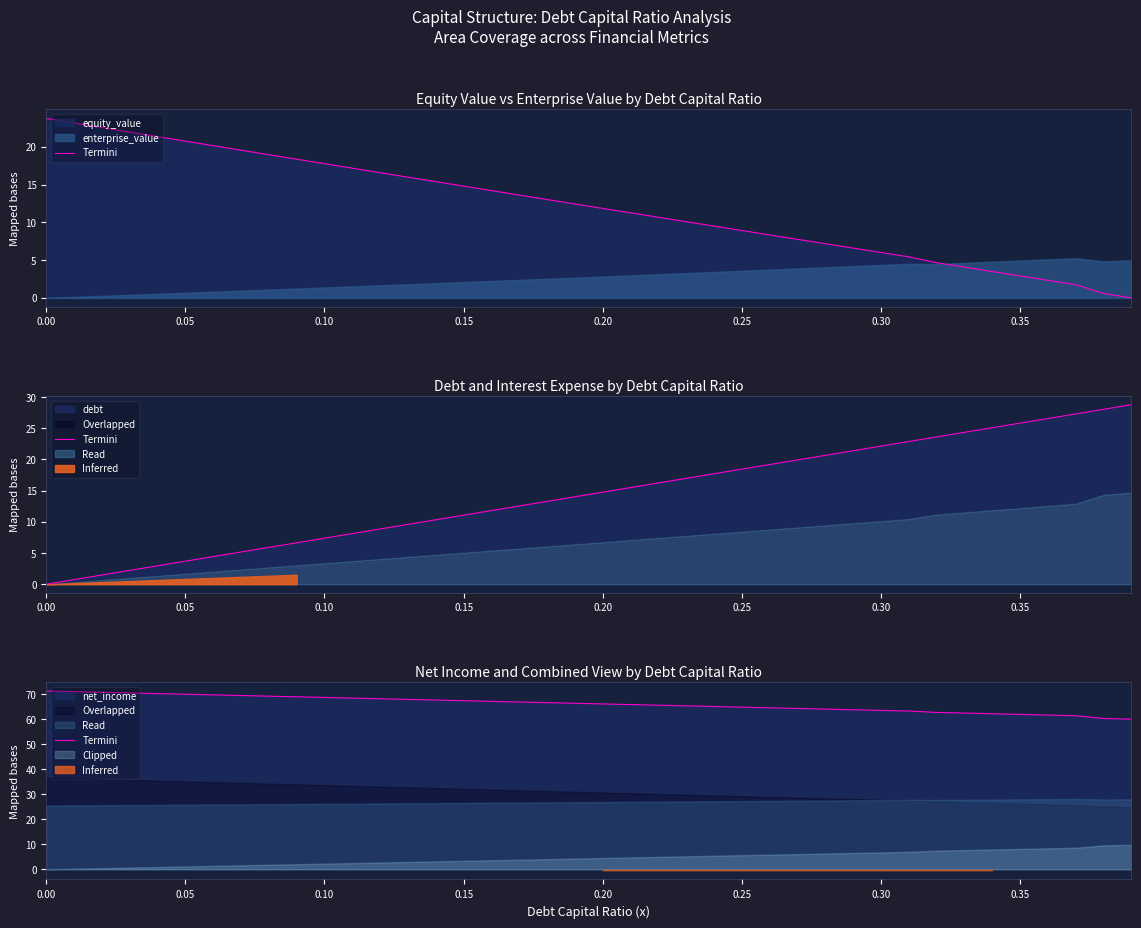

At which label is the value closest to 65?

0.25